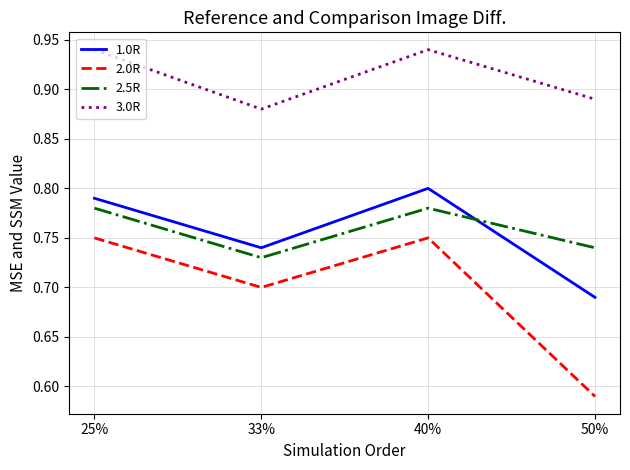

What are all the series names shown in the legend?

1.0R, 2.0R, 2.5R, 3.0R